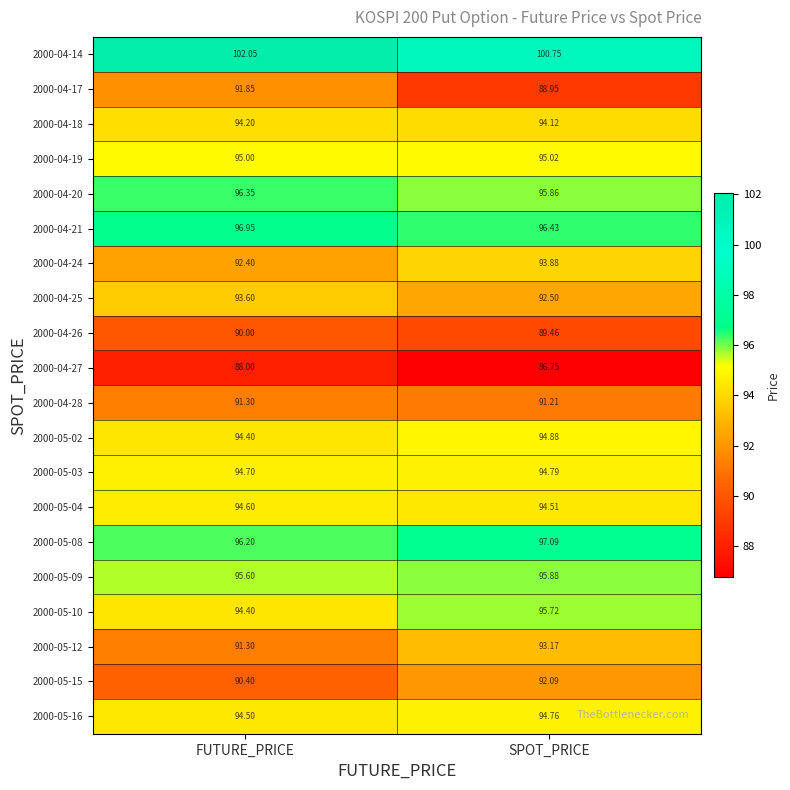

Where is 2000-05-16 nearest to the value 94?

FUTURE_PRICE